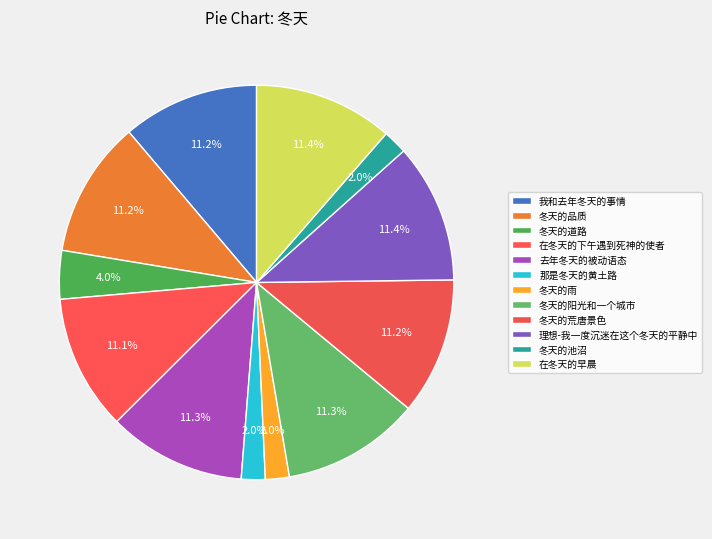

How many slices are in this pie chart?

12